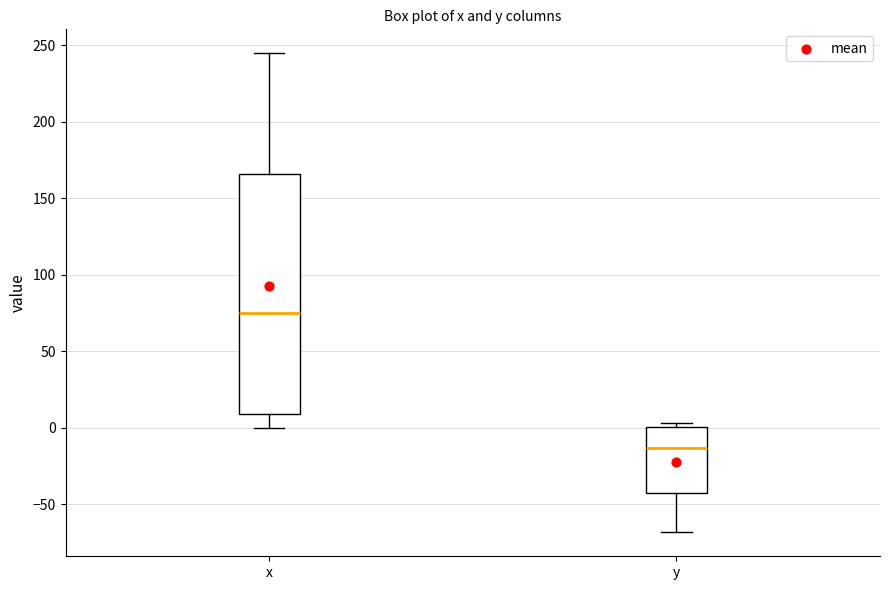

Which box is the tallest, from its lower edge to its upper edge?

x